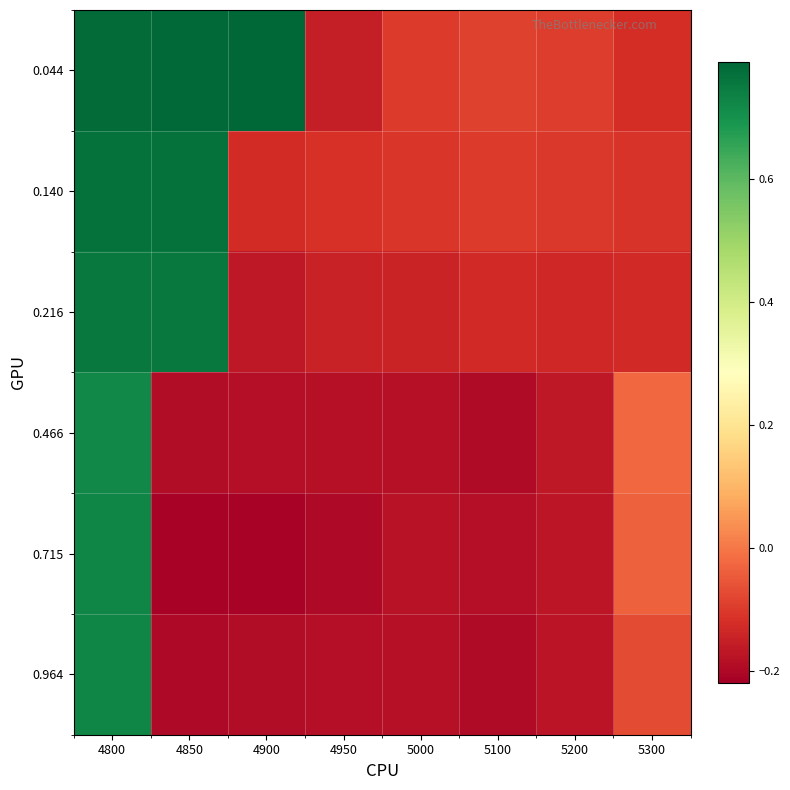

Reading left to right, list all the values displayed in this chart.

0.044: 4800=0.8	4850=0.8	4900=0.8	4950=-0.2	5000=-0.1	5100=-0.1	5200=-0.1	5300=-0.1
0.140: 4800=0.8	4850=0.8	4900=-0.1	4950=-0.1	5000=-0.1	5100=-0.1	5200=-0.1	5300=-0.1
0.216: 4800=0.8	4850=0.8	4900=-0.2	4950=-0.1	5000=-0.1	5100=-0.1	5200=-0.1	5300=-0.1
0.466: 4800=0.7	4850=-0.2	4900=-0.2	4950=-0.2	5000=-0.2	5100=-0.2	5200=-0.2	5300=-0.0
0.715: 4800=0.7	4850=-0.2	4900=-0.2	4950=-0.2	5000=-0.2	5100=-0.2	5200=-0.2	5300=-0.0
0.964: 4800=0.7	4850=-0.2	4900=-0.2	4950=-0.2	5000=-0.2	5100=-0.2	5200=-0.2	5300=-0.1